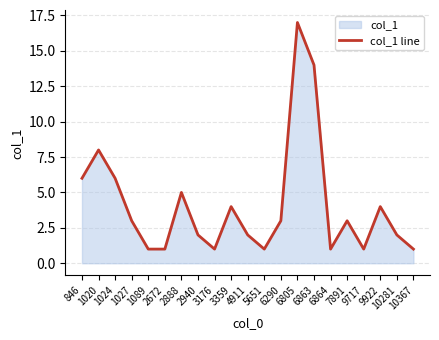

What is the change in value from 846 to 2888?

-1